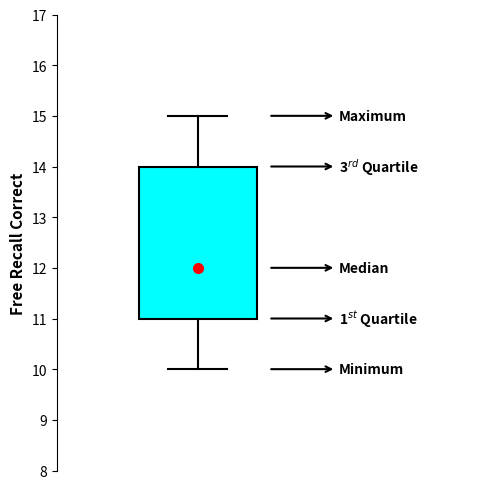

Transcribe this box plot: give where the median line is, the range the box spans, and where the two whiskers end, as read against the y-axis. The values are not printed on the chart, so give them approximately, as read against the axis.

median 12, box 11 to 14, whiskers 10 to 15